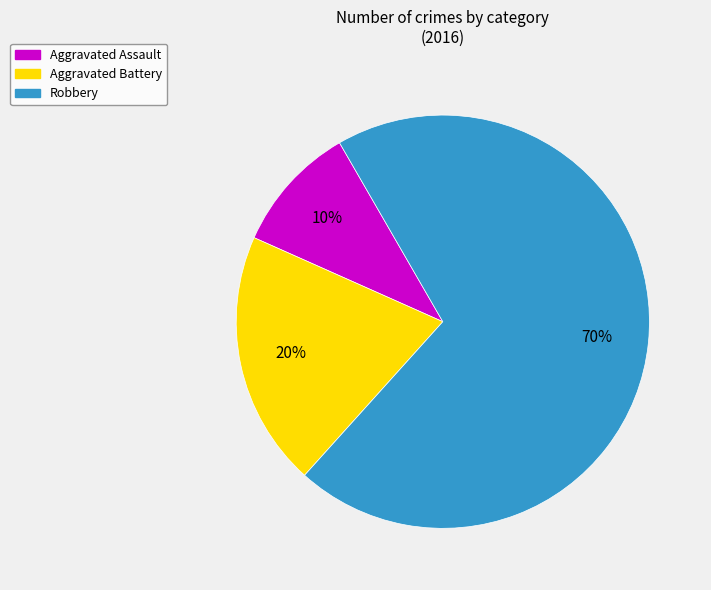

Count the number of slices in the pie.

3